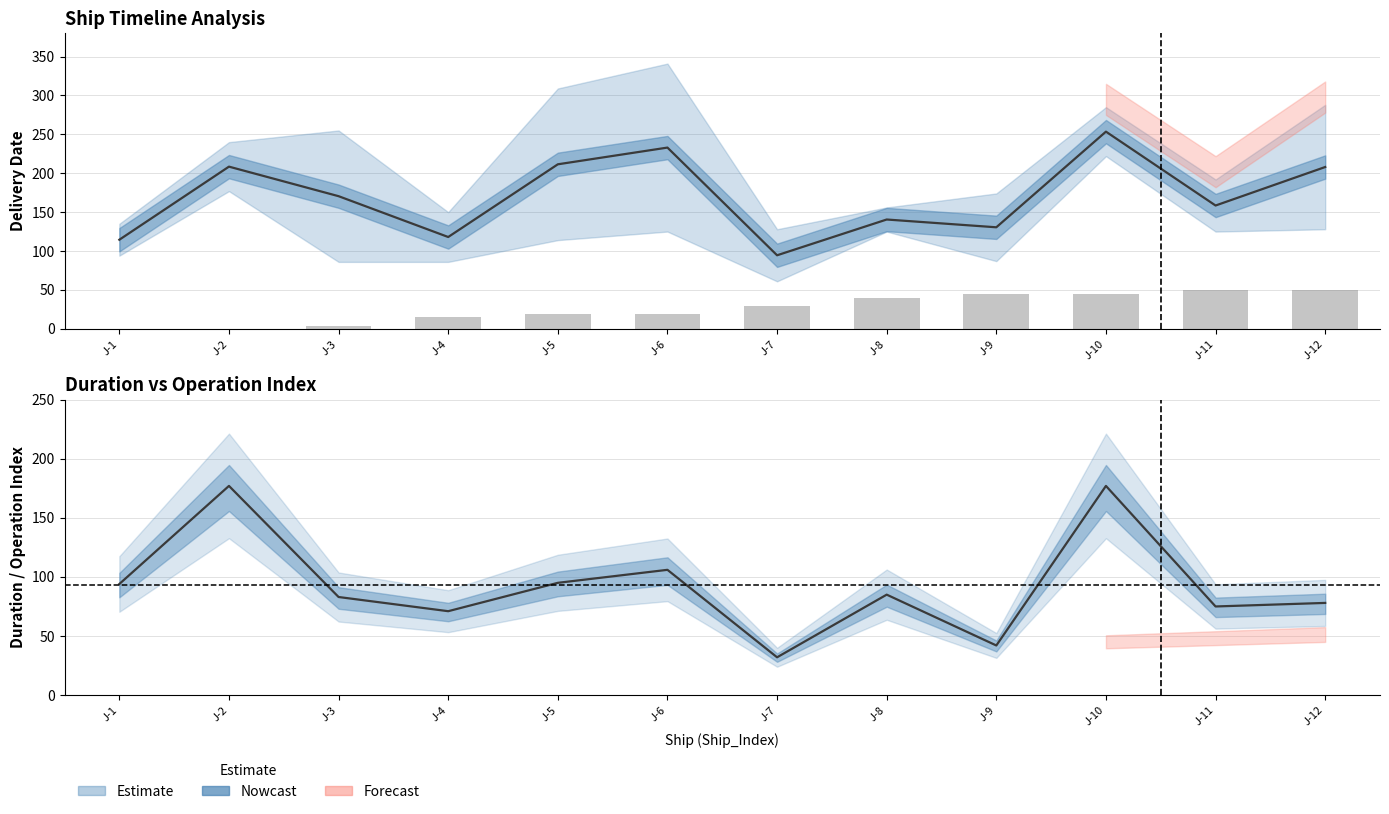

Reading right to left, what are all the values shown in this chart?

J-12=50	J-11=50	J-10=45	J-9=45	J-8=40	J-7=29	J-6=19	J-5=19	J-4=15	J-3=3	J-2=0	J-1=0